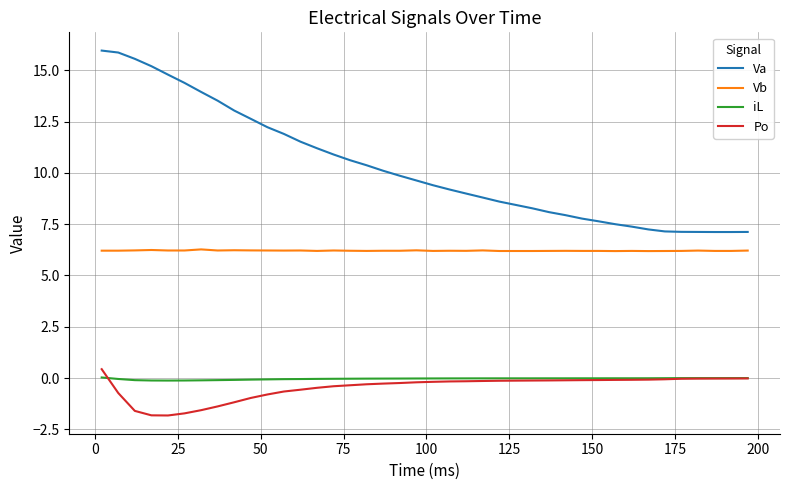

What is the minimum value shown in the chart?

-1.8